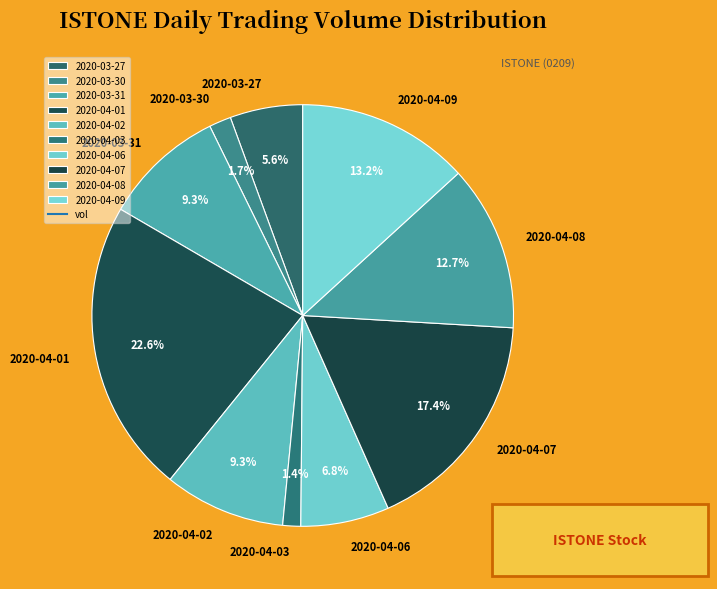

To the nearest percent, what percentage of the pie is 2020-03-30?

2%